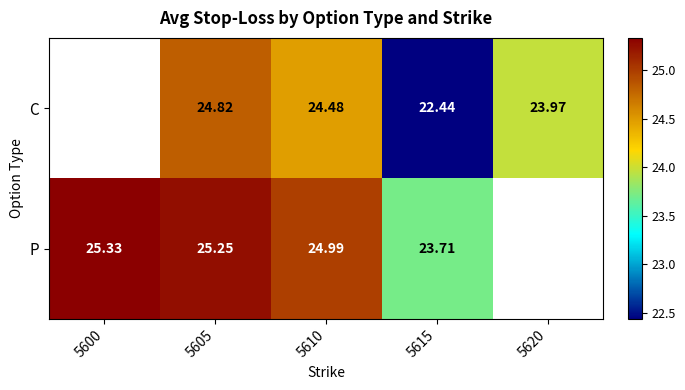

At 5605, list the series in order from largest to smallest.

P, C